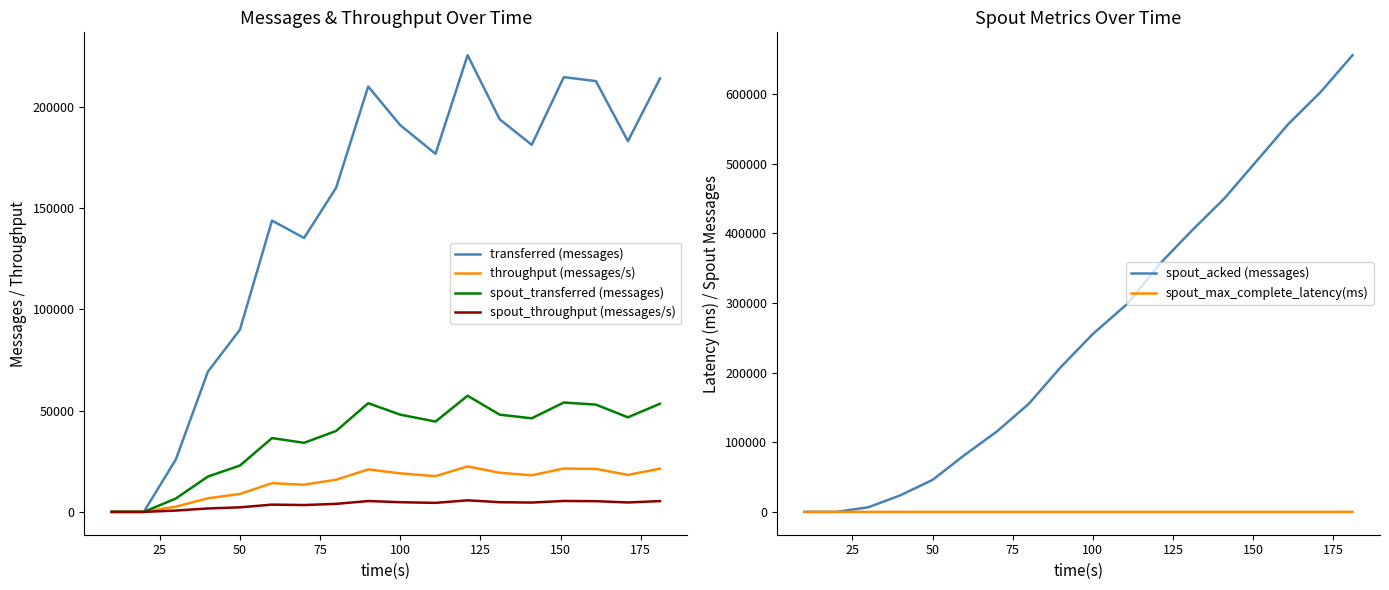

True or false: throughput (messages/s) and spout_transferred (messages) cross at least once.

False